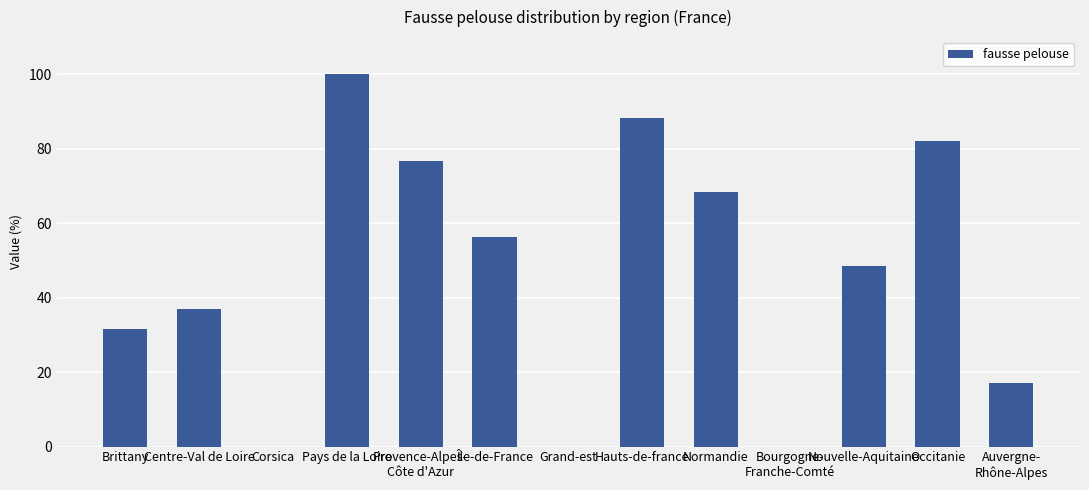

What is the greatest value displayed?

100.0